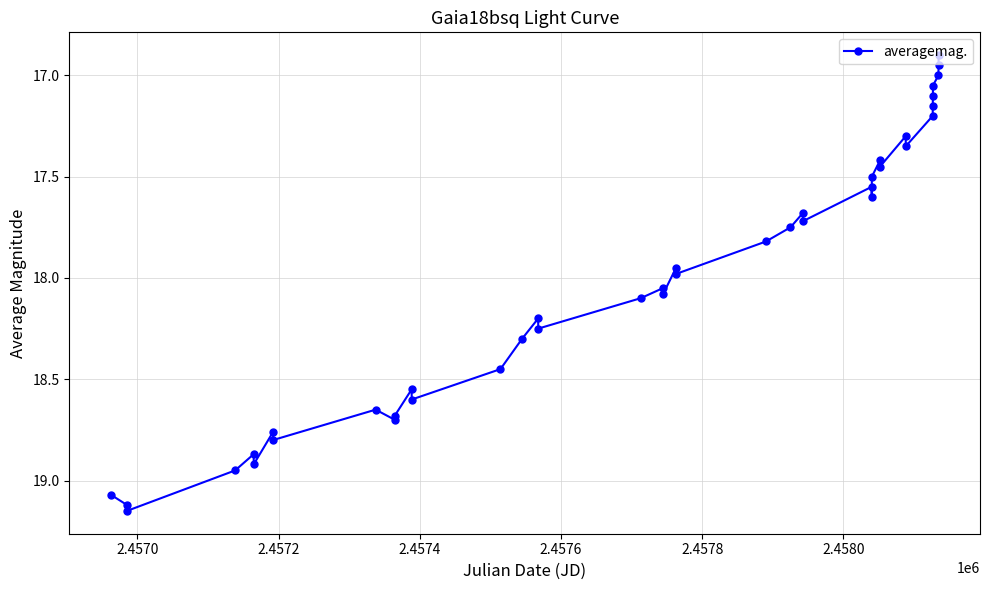

True or false: there are more than 2 points higher than both neighbors.

True